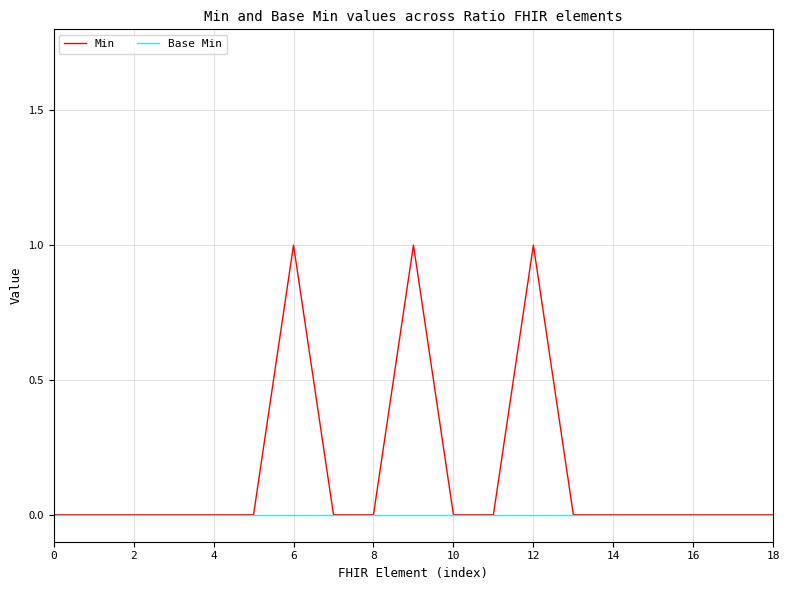

Rank the series by their average value, from highest to lowest.

Min, Base Min